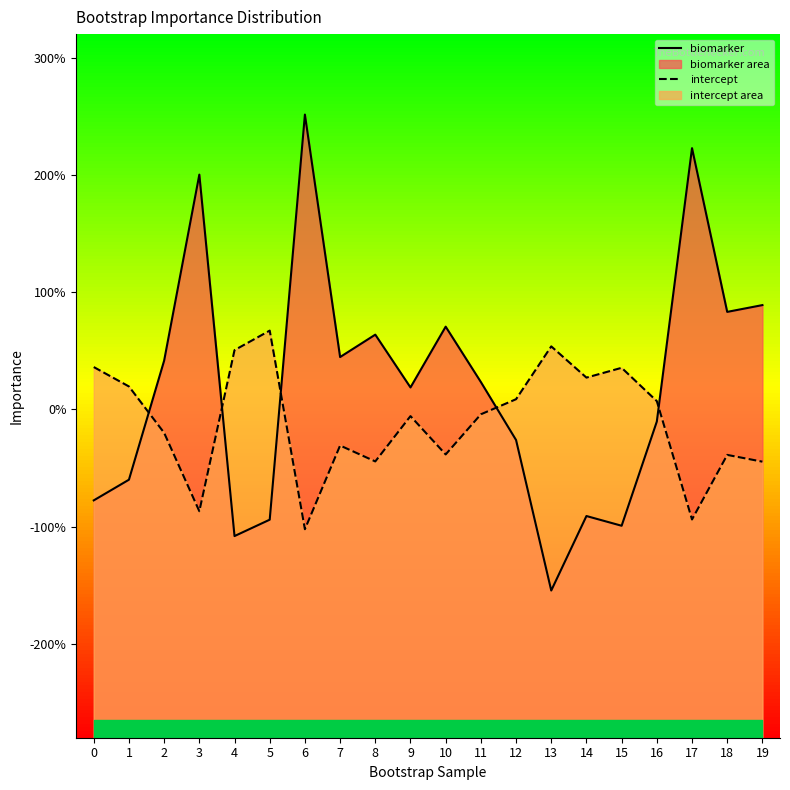

List the series in order of their overall mean, highest first.

biomarker, intercept